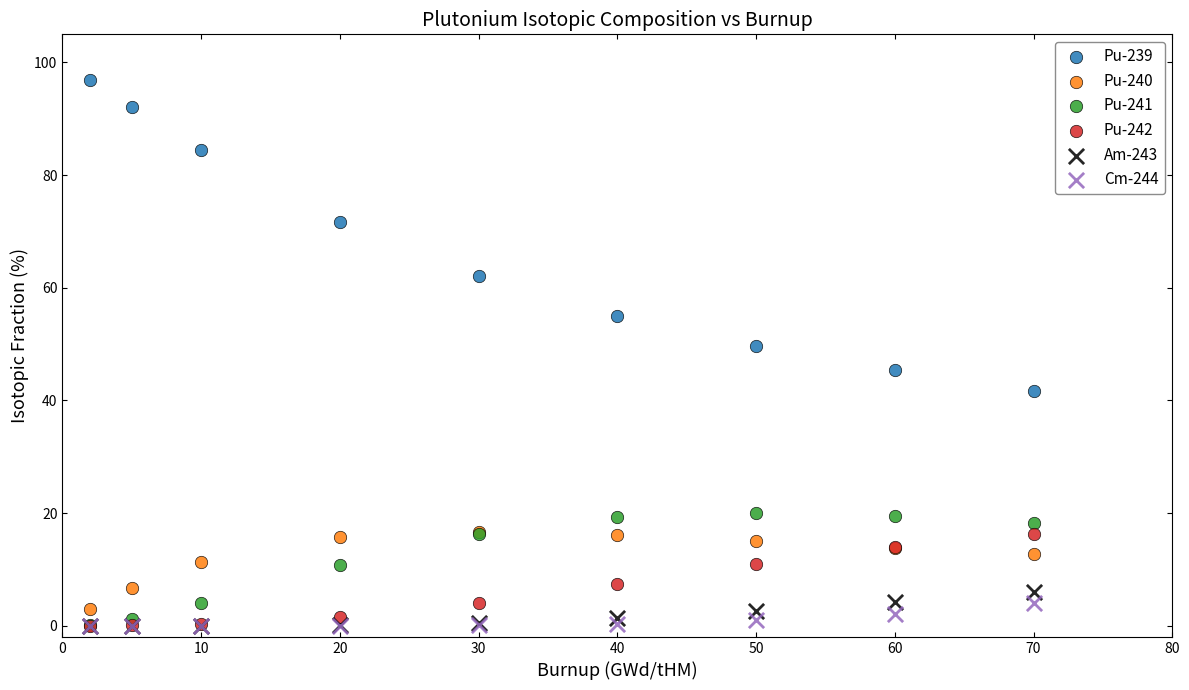

Which series contains the highest Y value?

Pu-239